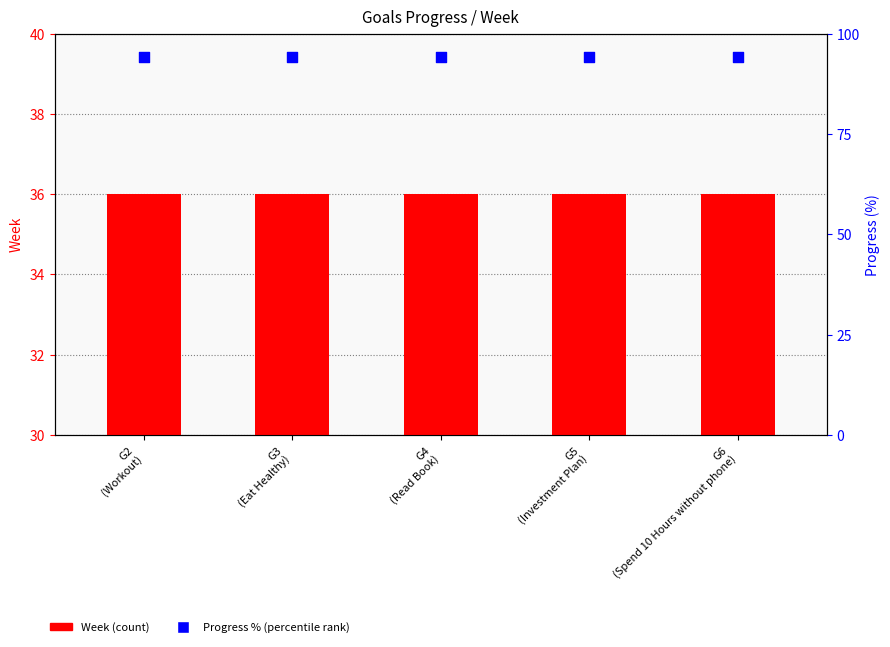

Is the value of Week (count) at G3
(Eat Healthy) greater than the value of Progress % (percentile rank) at G5
(Investment Plan)?

No